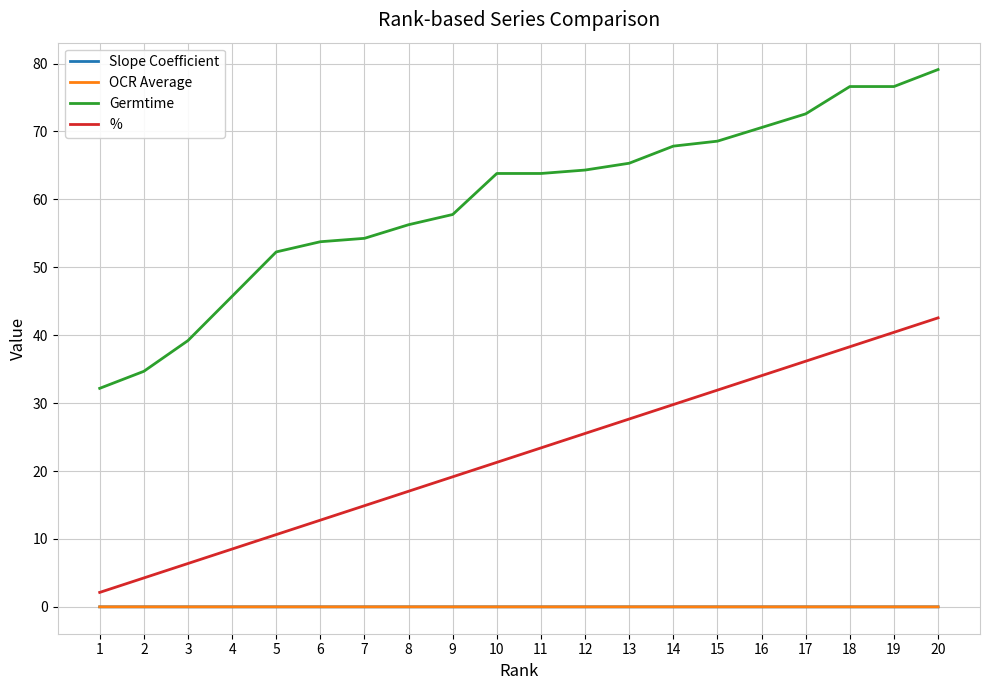

True or false: % and OCR Average intersect in this chart.

False